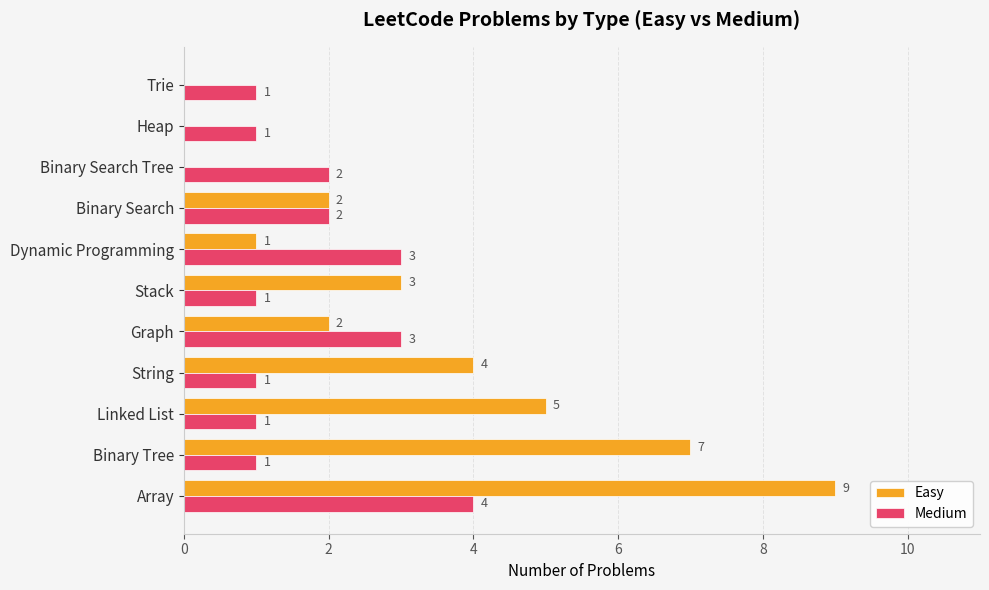

What is the total value across all series at Binary Tree?

8